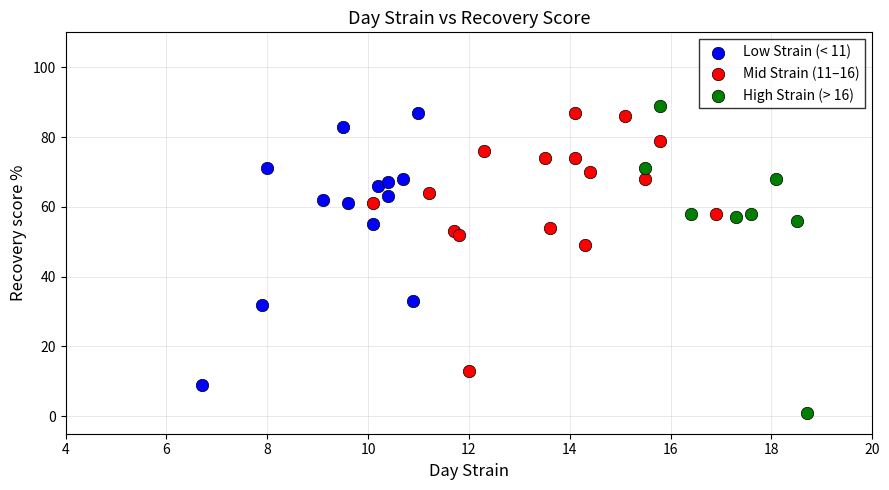

Which series has the widest spread of Y values?

High Strain (> 16)